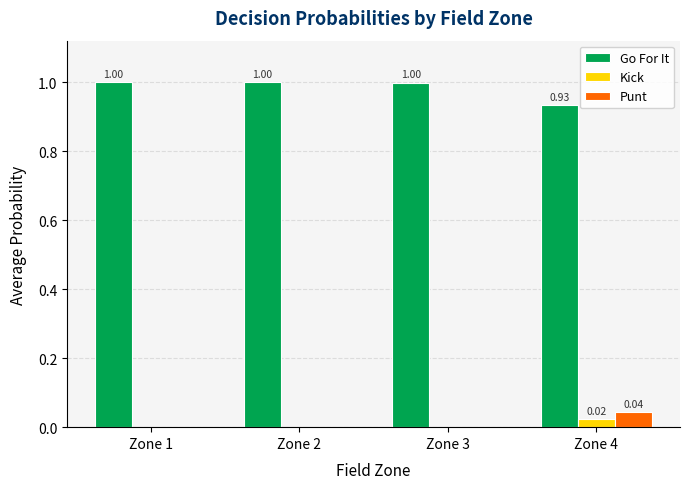

What is the total value across all series at Zone 4?

1.0